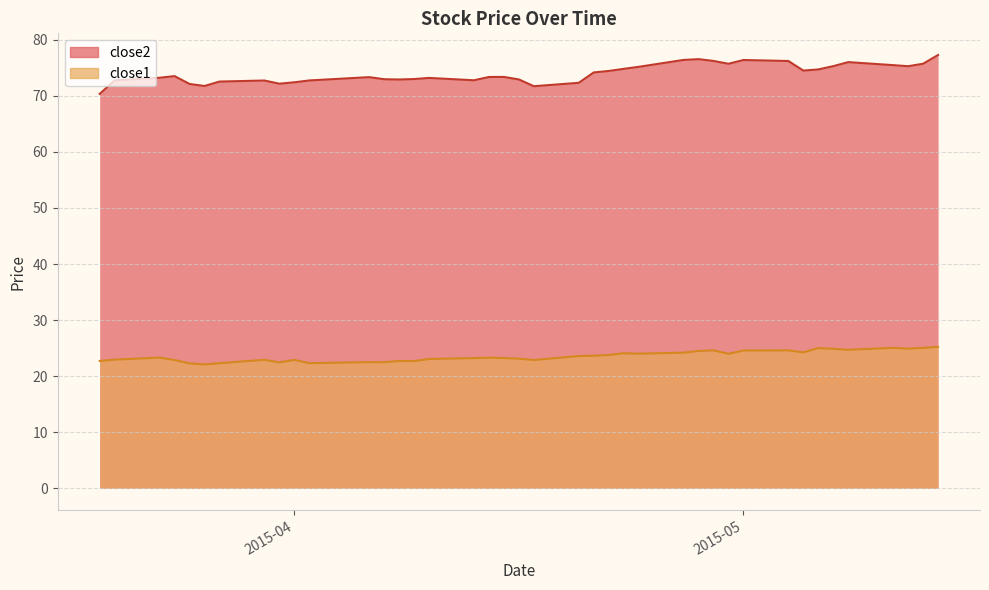

What is the label of the 21st point from the right?

2015-04-16